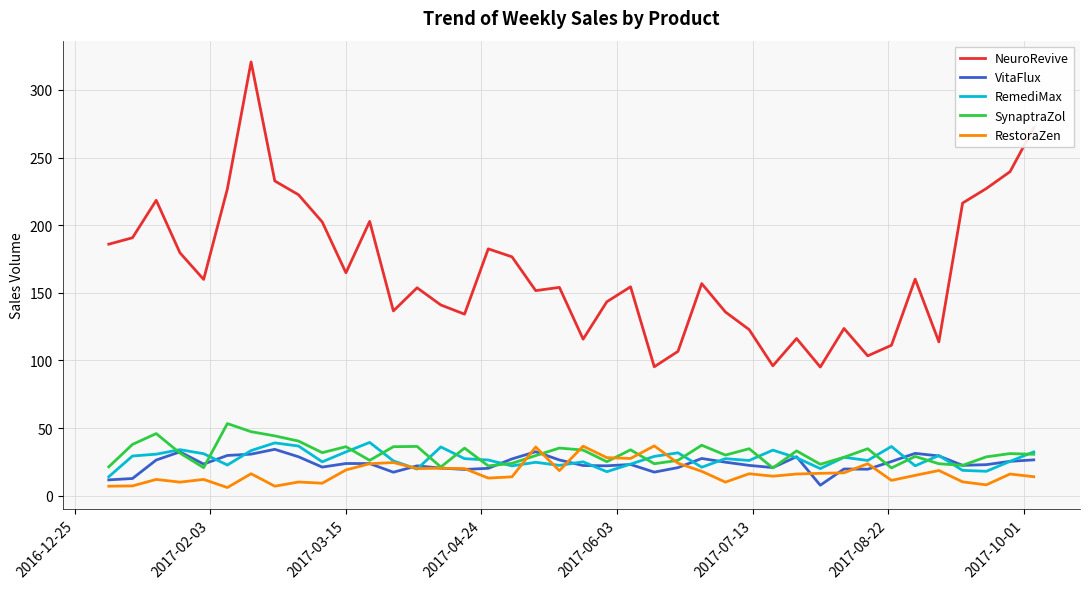

Which series has the largest total across all categories?

NeuroRevive